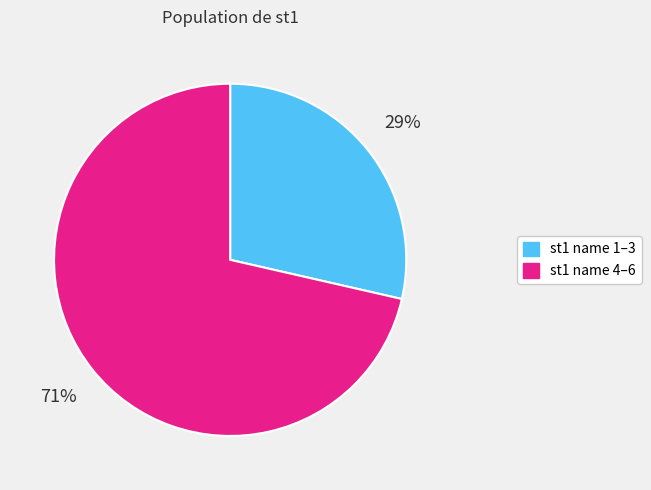

Is there a majority slice in this chart?

Yes